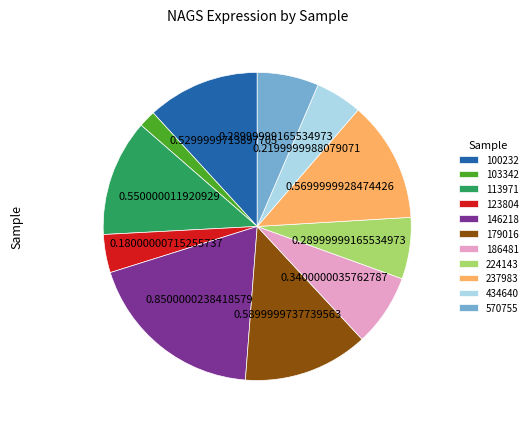

Which slice is the smallest?

103342